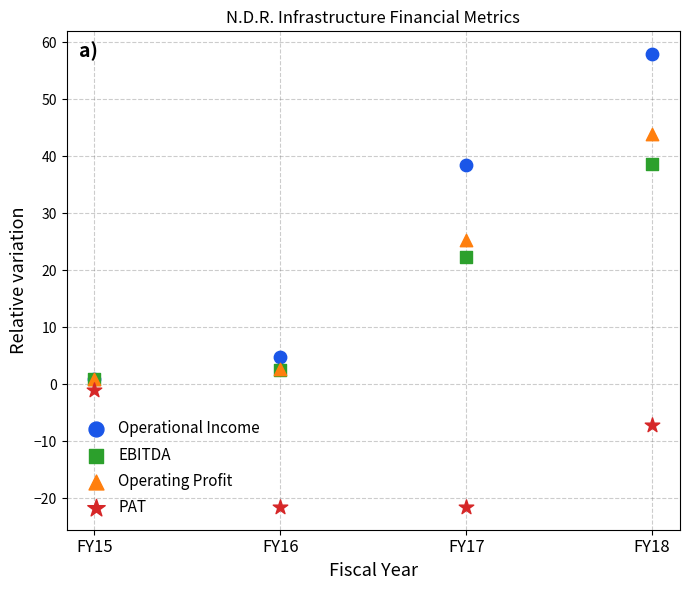

Which series has the largest Y range (max minus min)?

Operational Income